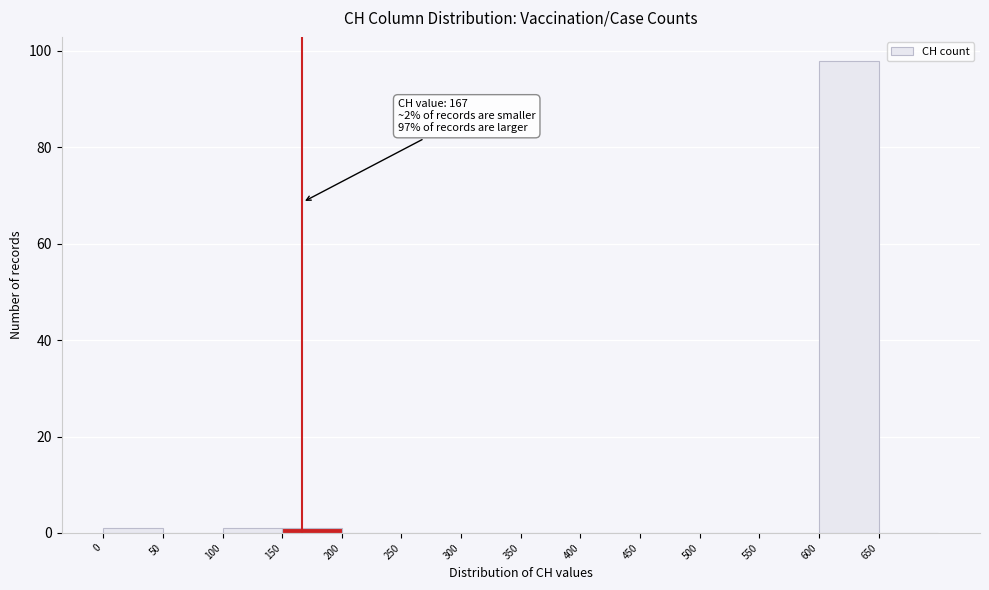

Which range on the x-axis has the tallest bar?

600 to 650